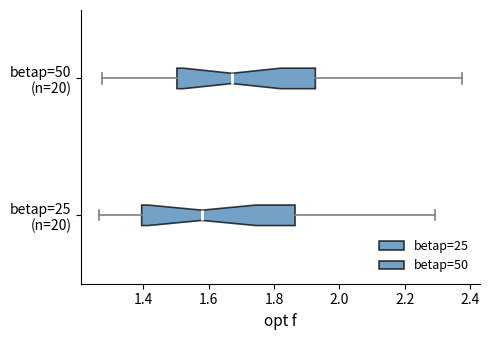

Which box has the furthest to the left median line?

betap=25 (n=20)